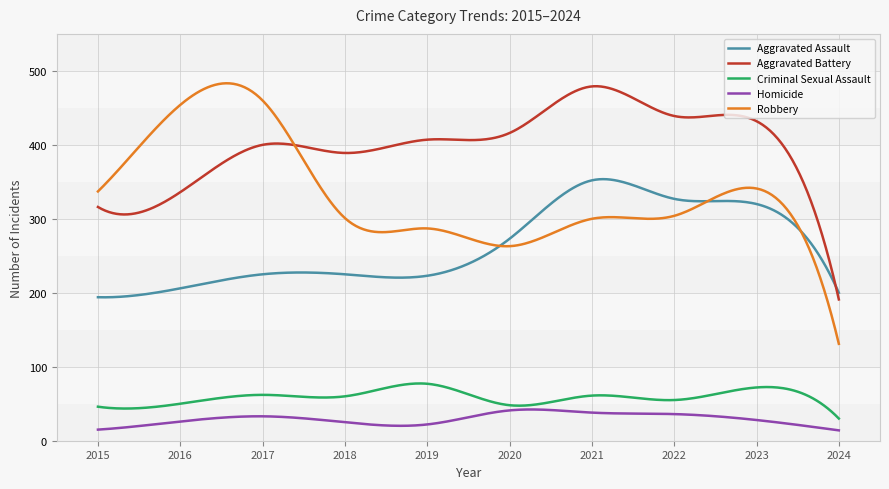

True or false: Criminal Sexual Assault and Aggravated Assault cross at least once.

False